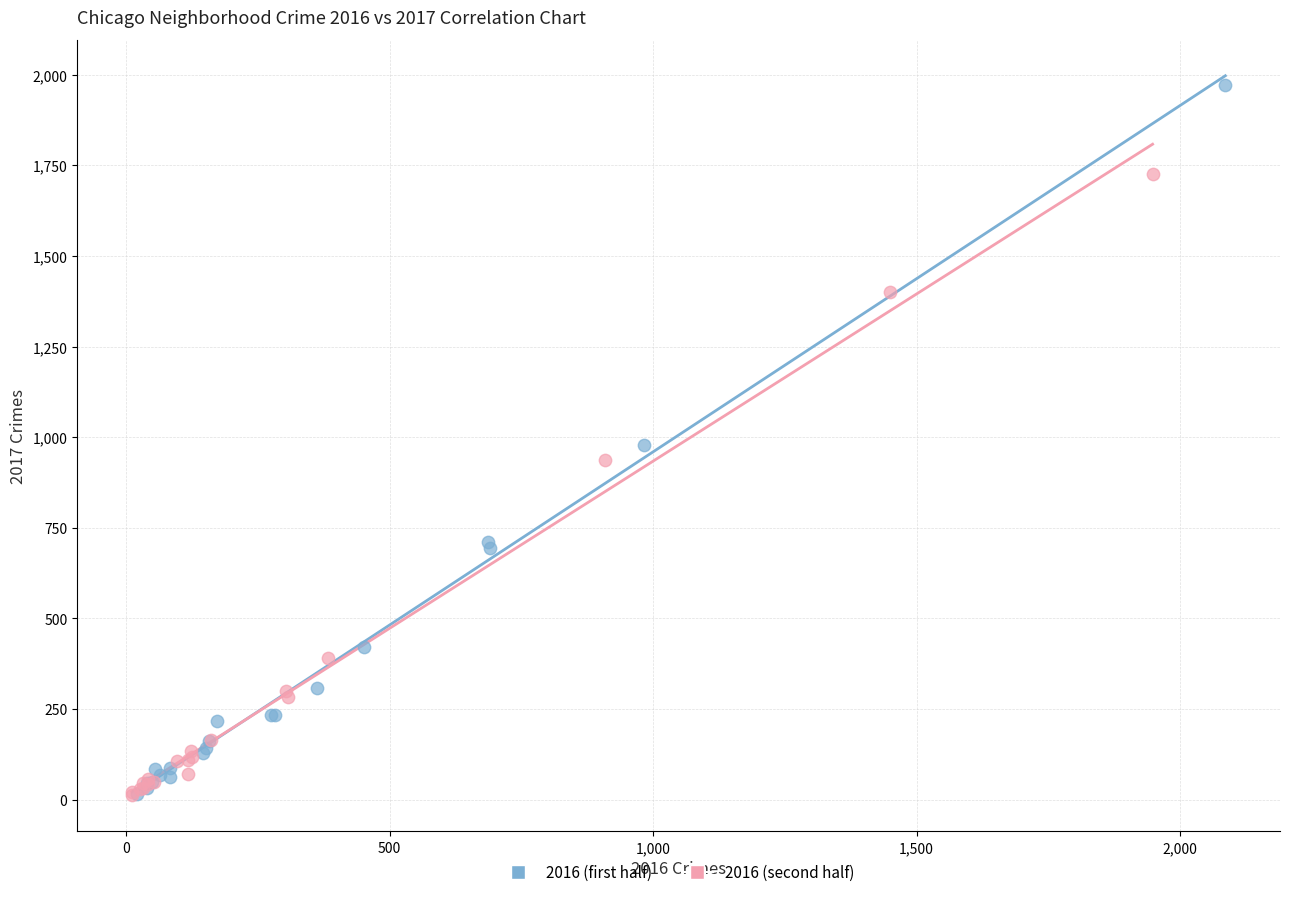

Which series has the widest spread of Y values?

2016 (first half)